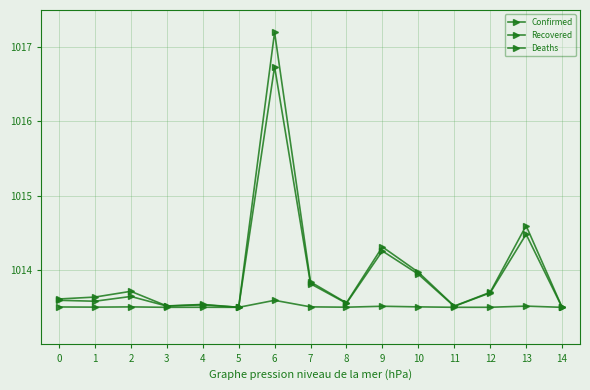

How many categories are shown in the chart?

15